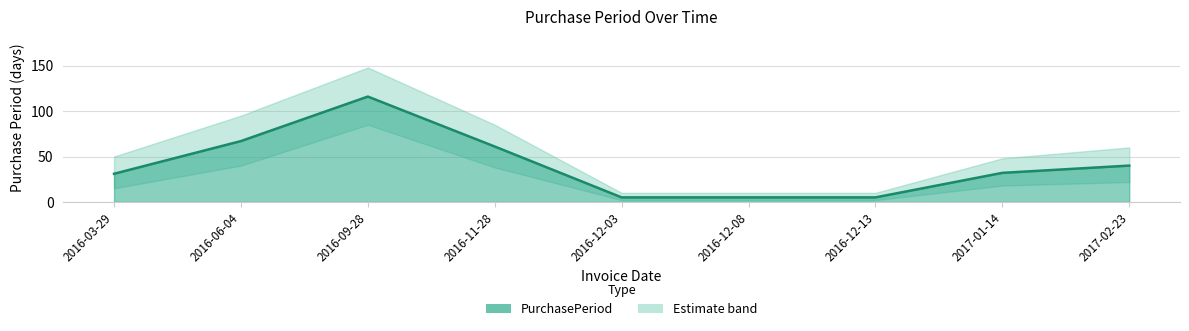

What position from the right is 2017-02-23?

1